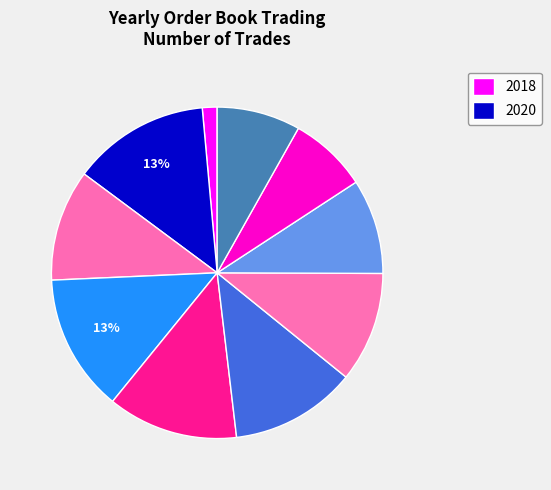

How many segments does this pie chart have?

10